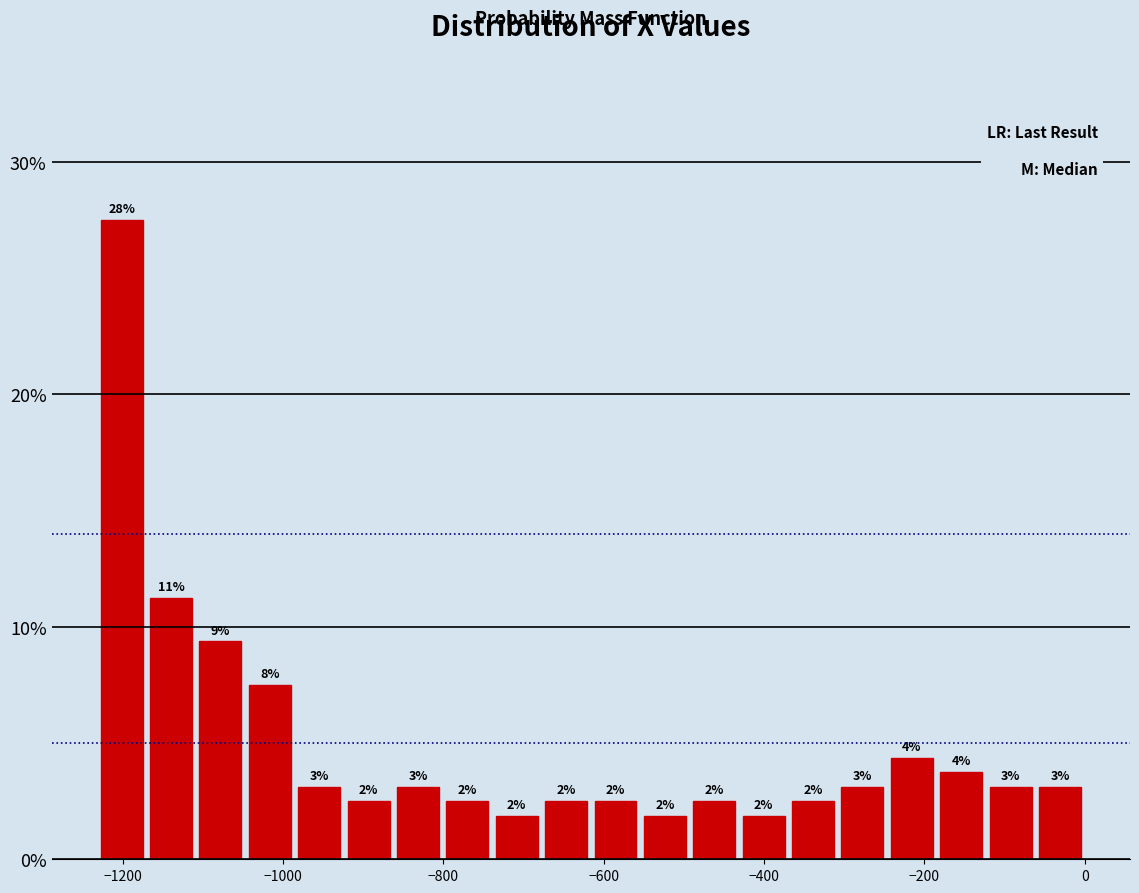

Read against the x-axis, roughly where is the centre of the tallest bar?

-1200